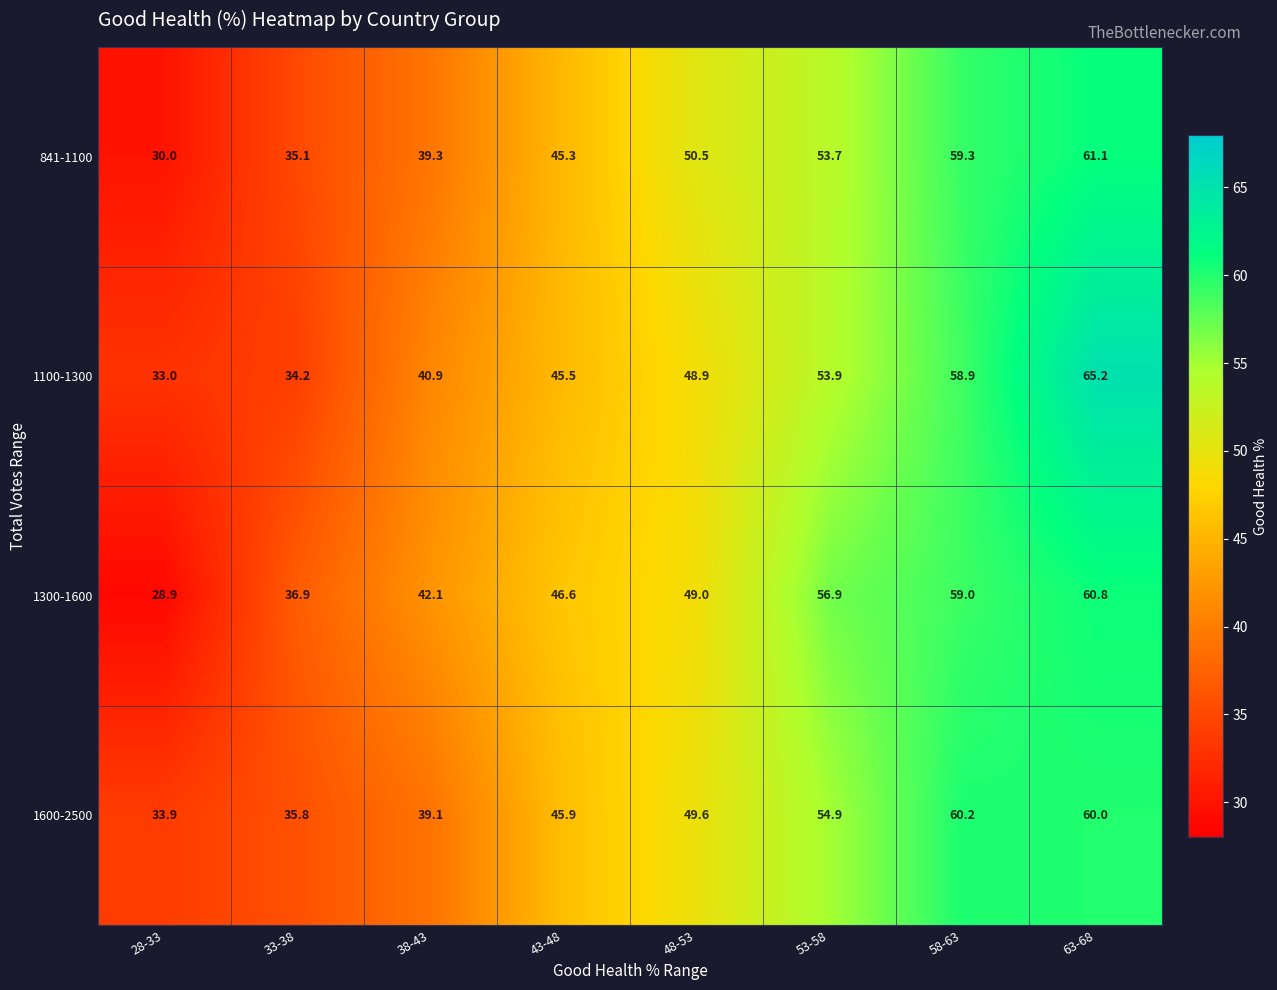

What is the sum of all 1300-1600 values?

380.2